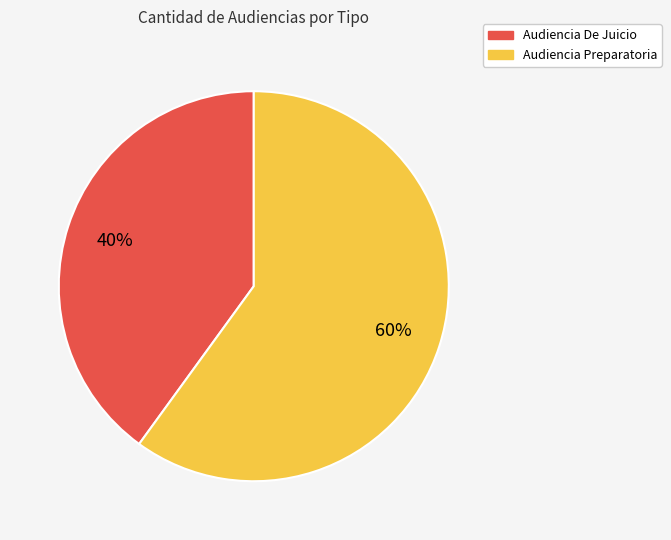

What percentage is the Audiencia De Juicio slice, to the nearest percent?

40%